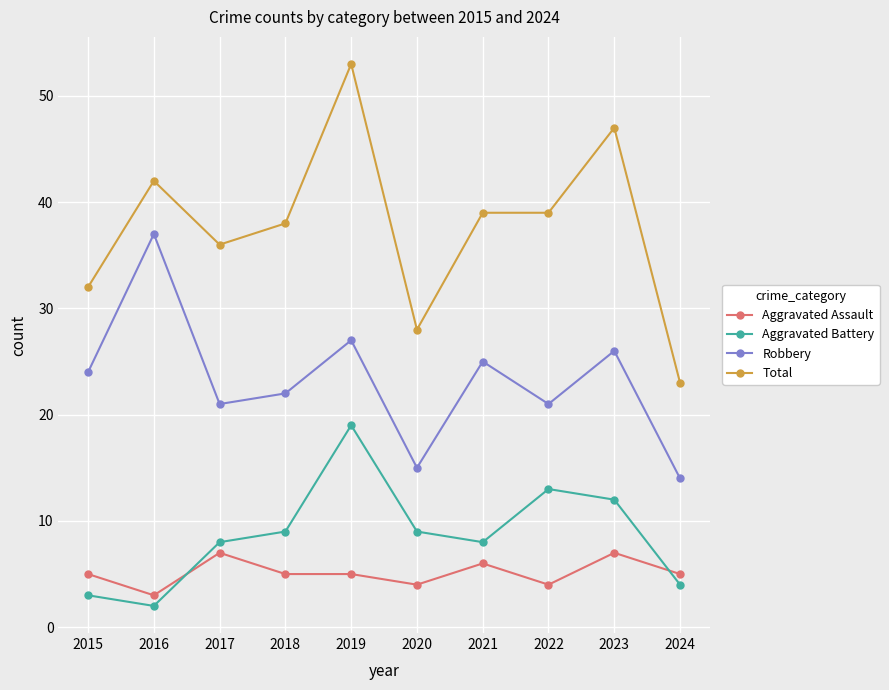

At which category is the sum across all series the highest?

2019